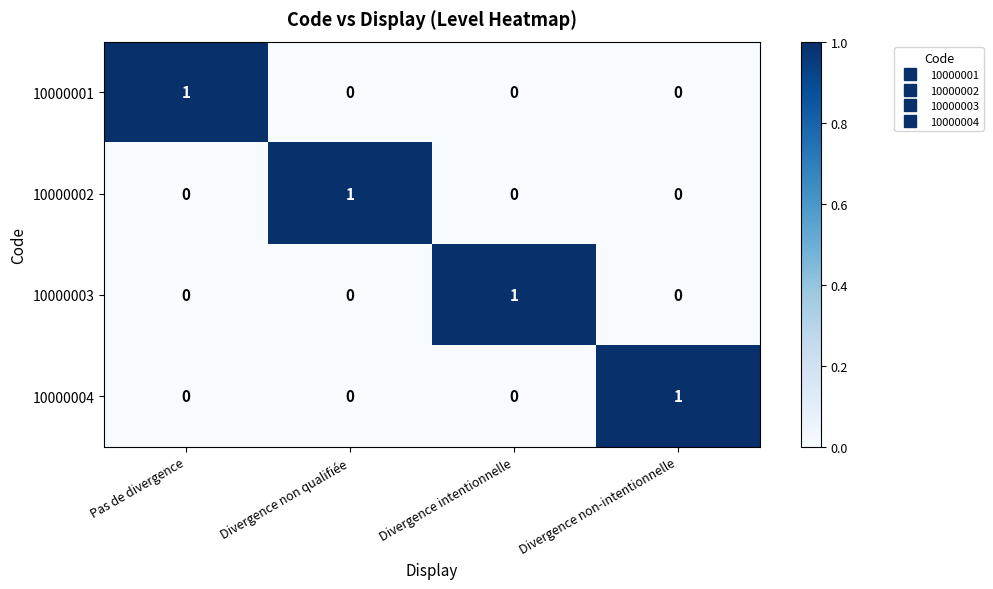

At how many categories does at least one series exceed 0?

4